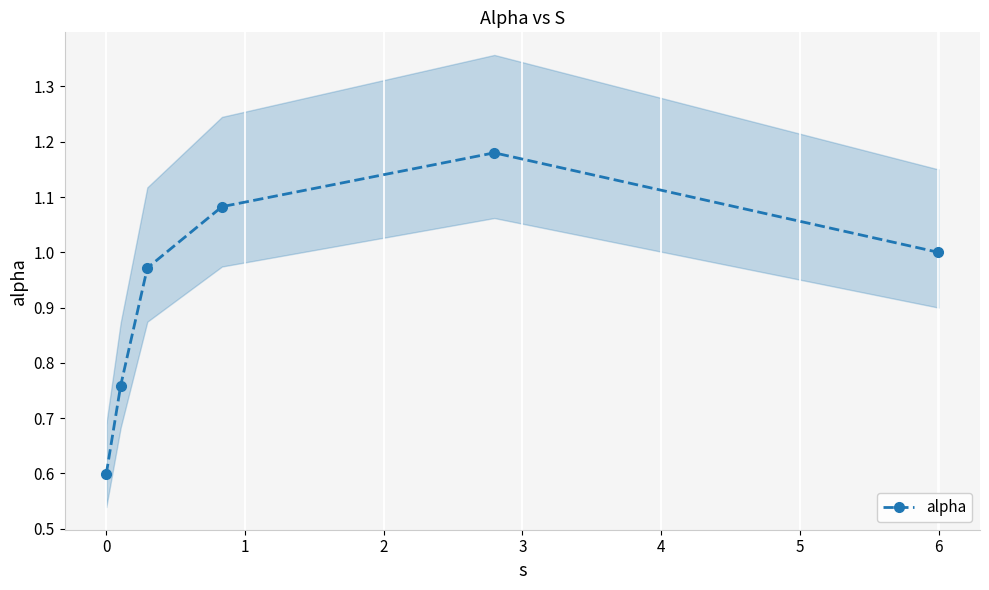

How many data points are above 1?

2